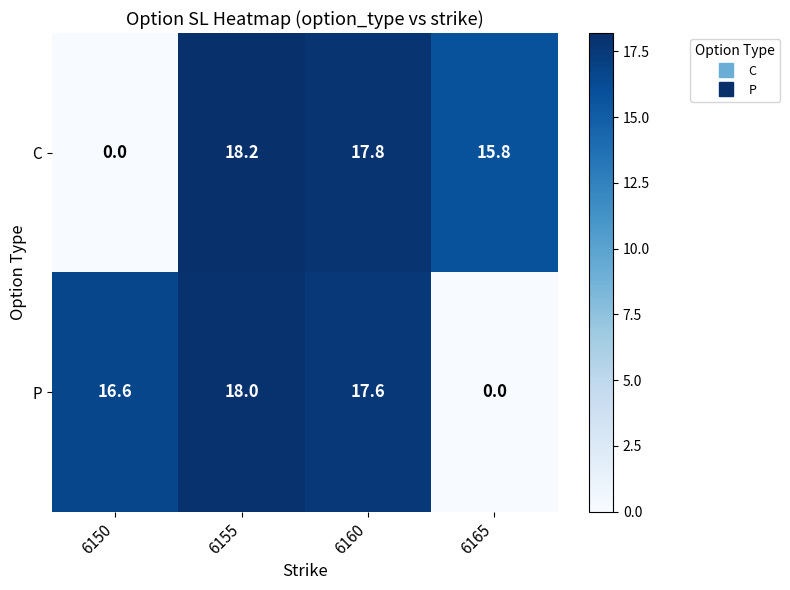

At how many categories does at least one series exceed 6?

4